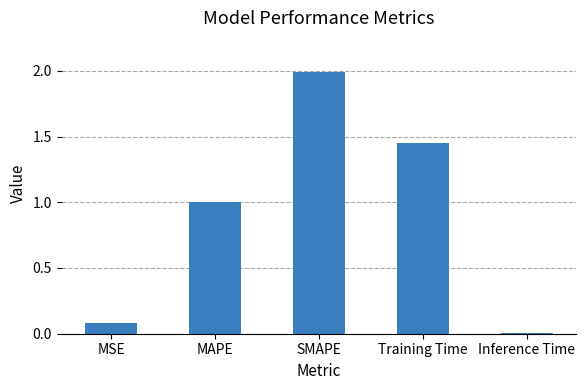

Which has a higher value, MAPE or Inference Time?

MAPE